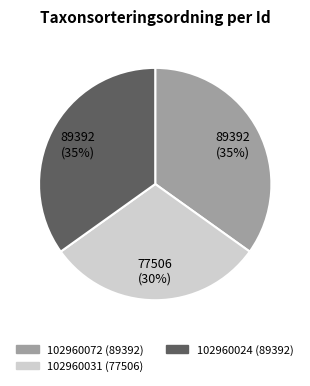

Is it true that 102960072 is 22% of the pie?

False